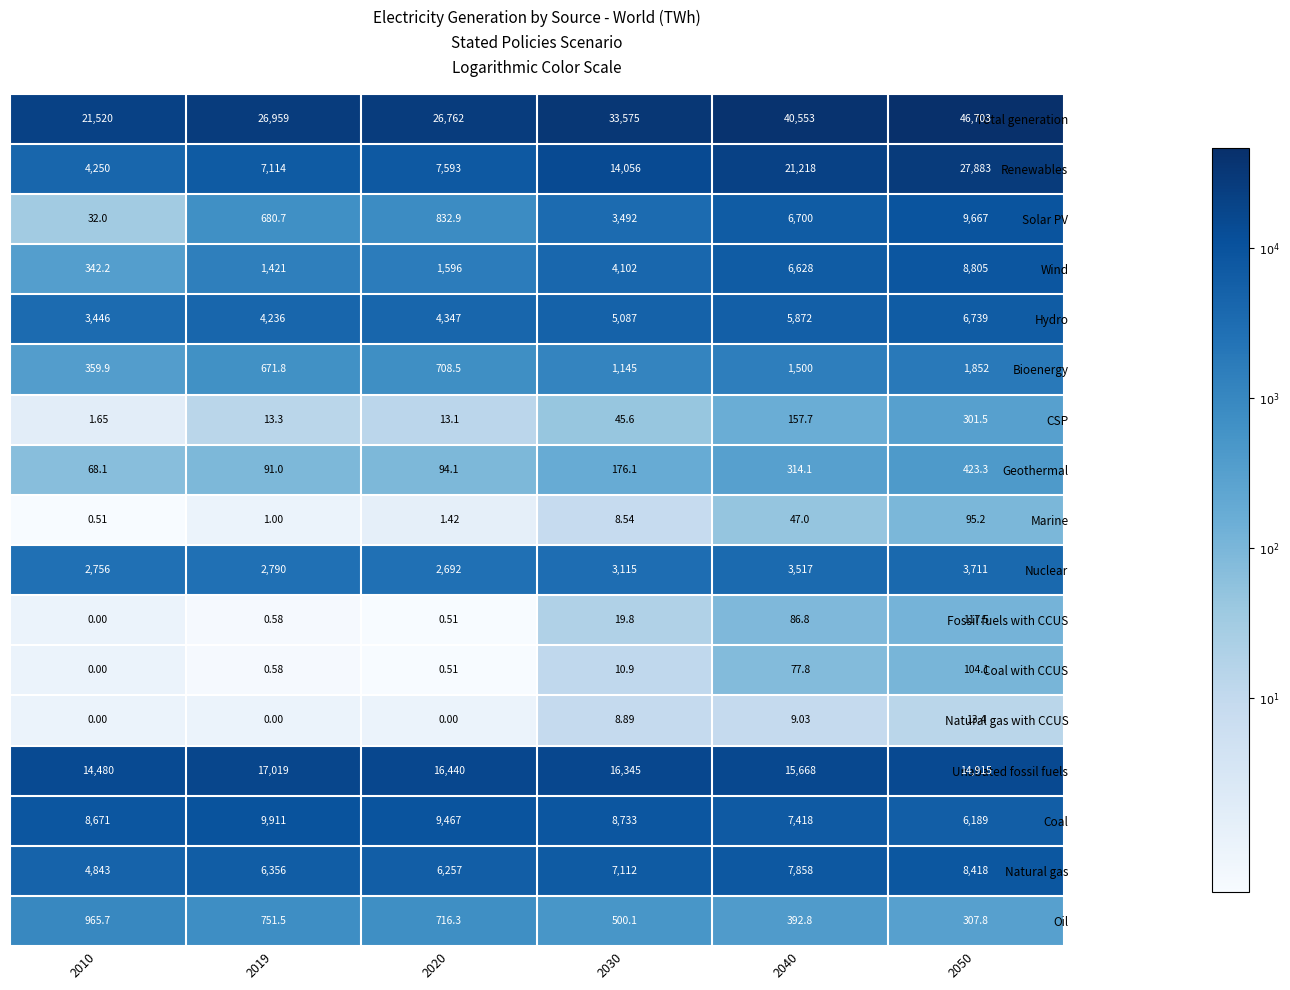

Rank the series at 2050 from highest to lowest value.

Total generation, Renewables, Unabated fossil fuels, Solar PV, Wind, Natural gas, Hydro, Coal, Nuclear, Bioenergy, Geothermal, Oil, CSP, Fossil fuels with CCUS, Coal with CCUS, Marine, Natural gas with CCUS